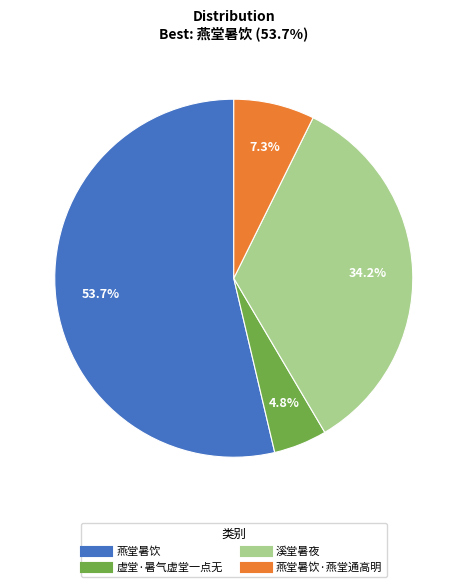

How many segments does this pie chart have?

4